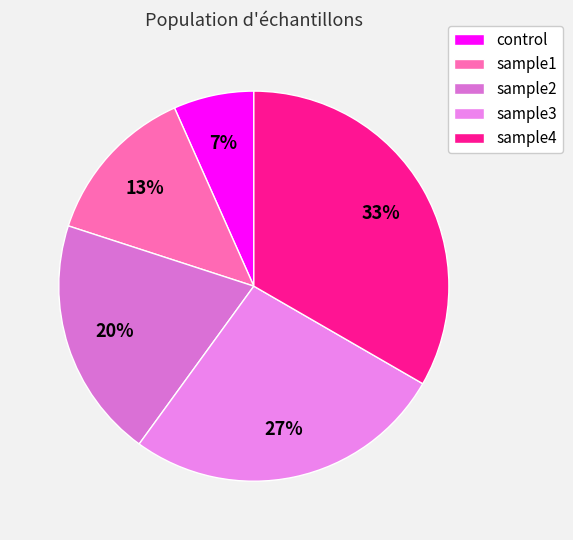

Which category has the smallest portion of the pie?

control